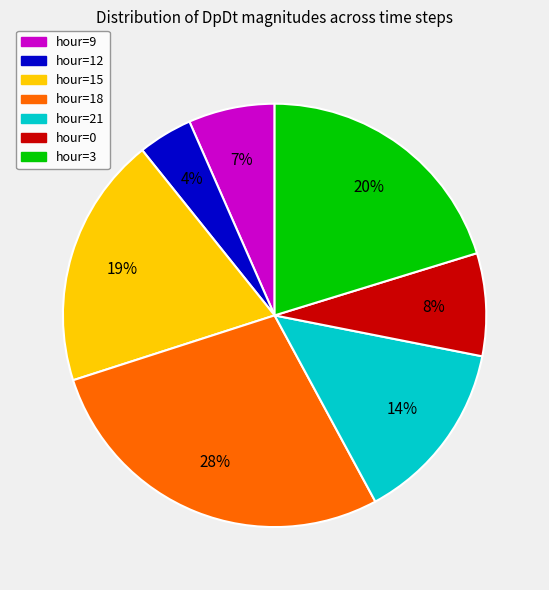

Which category has the biggest portion of the pie?

hour=18